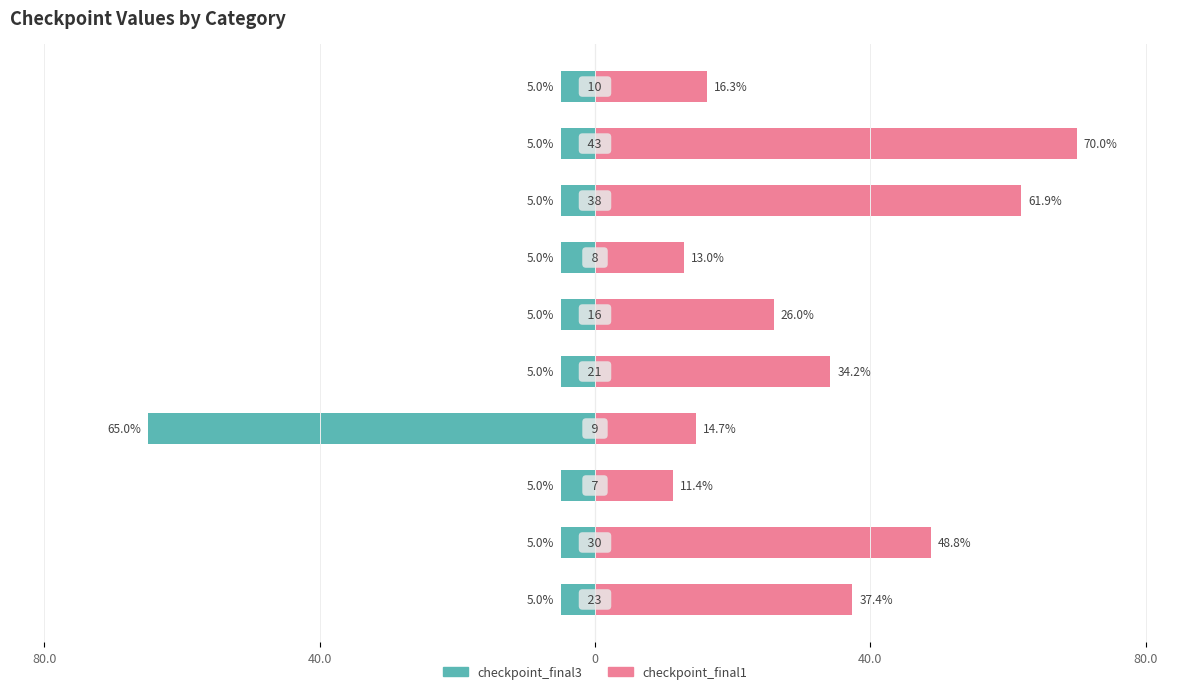

What is the smallest value displayed?

-65.0